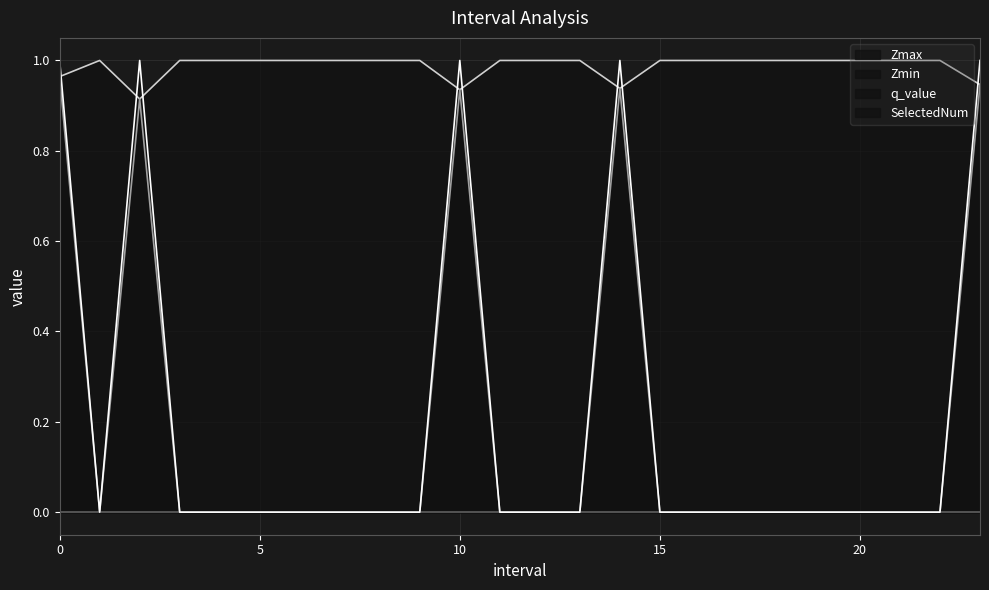

Reading left to right, transcribe all the data shown in this chart.

Zmax: 0.0=1.0	1.0=1.0	2.0=0.9	3.0=1.0	4.0=1.0	5.0=1.0	6.0=1.0	7.0=1.0	8.0=1.0	9.0=1.0	10.0=0.9	11.0=1.0	12.0=1.0	13.0=1.0	14.0=0.9	15.0=1.0	16.0=1.0	17.0=1.0	18.0=1.0	19.0=1.0	20.0=1.0	21.0=1.0	22.0=1.0	23.0=0.9
Zmin: 0.0=1.0	1.0=0.0	2.0=0.9	3.0=0.0	4.0=0.0	5.0=0.0	6.0=0.0	7.0=0.0	8.0=0.0	9.0=0.0	10.0=0.9	11.0=0.0	12.0=0.0	13.0=0.0	14.0=0.9	15.0=0.0	16.0=0.0	17.0=0.0	18.0=0.0	19.0=0.0	20.0=0.0	21.0=0.0	22.0=0.0	23.0=0.9
SelectedNum: 0.0=1.0	1.0=0.0	2.0=1.0	3.0=0.0	4.0=0.0	5.0=0.0	6.0=0.0	7.0=0.0	8.0=0.0	9.0=0.0	10.0=1.0	11.0=0.0	12.0=0.0	13.0=0.0	14.0=1.0	15.0=0.0	16.0=0.0	17.0=0.0	18.0=0.0	19.0=0.0	20.0=0.0	21.0=0.0	22.0=0.0	23.0=1.0